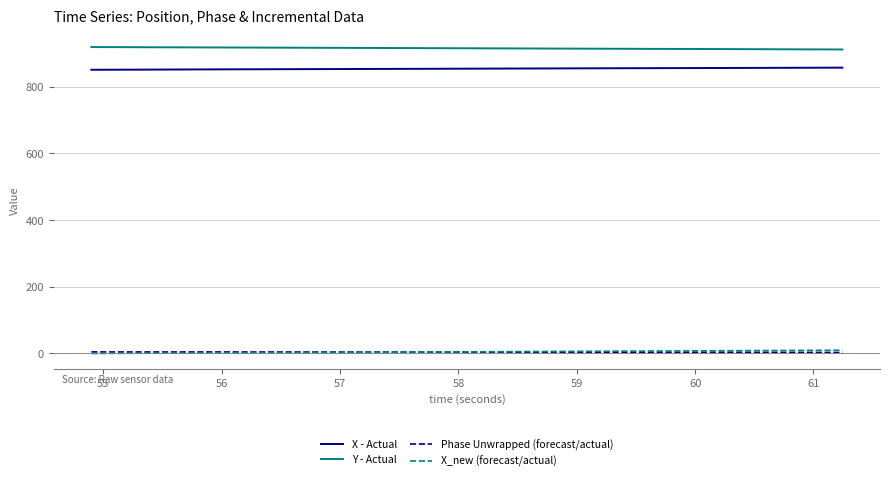

Does the chart display data point markers on the line(s)?

No